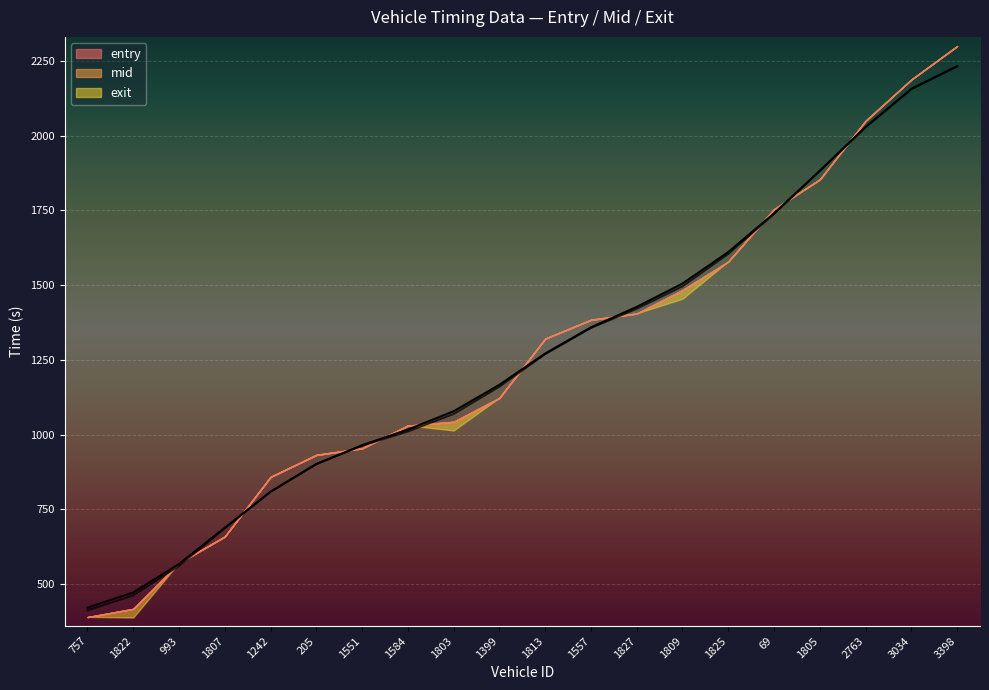

Does the chart display data point markers on the line(s)?

No